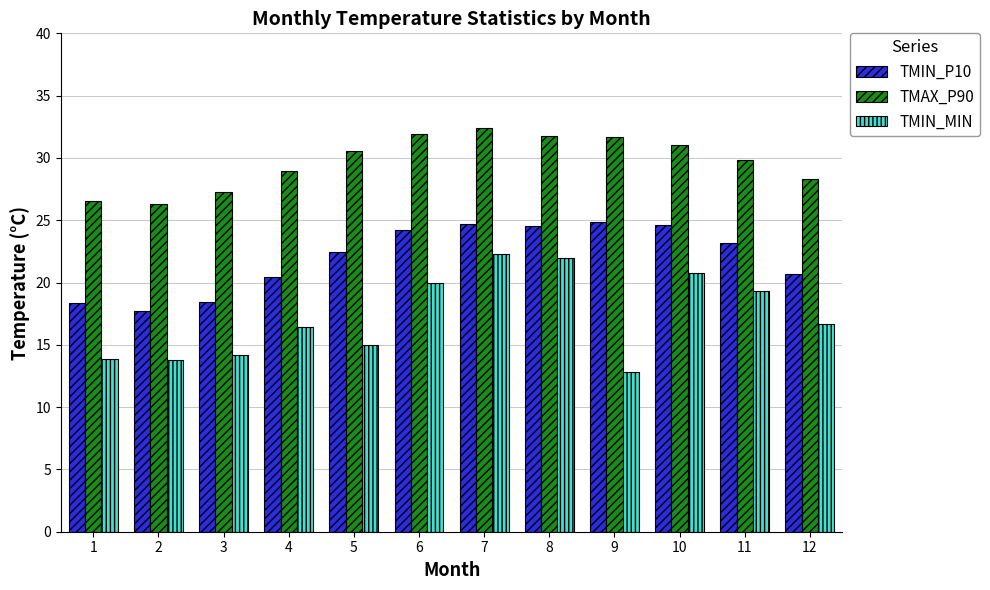

What is the difference between the maximum and minimum values in the TMIN_MIN series?

9.5